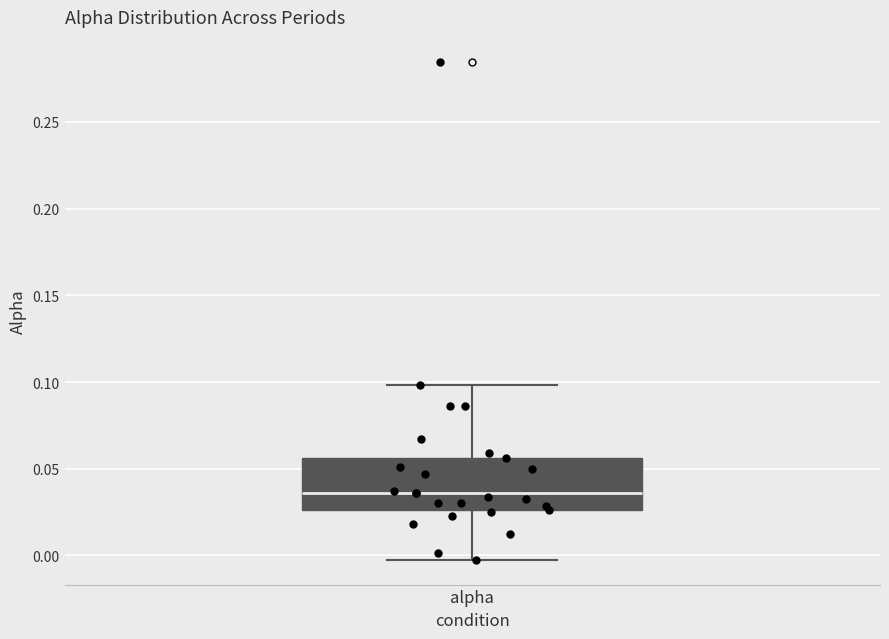

Read this box plot against the y-axis: the position of the median line, the range covered by the box, and the ends of both whiskers. The values are not printed on the chart, so give them approximately, as read against the axis.

median 0.035, box 0.025 to 0.055, whiskers 0.000 to 0.100